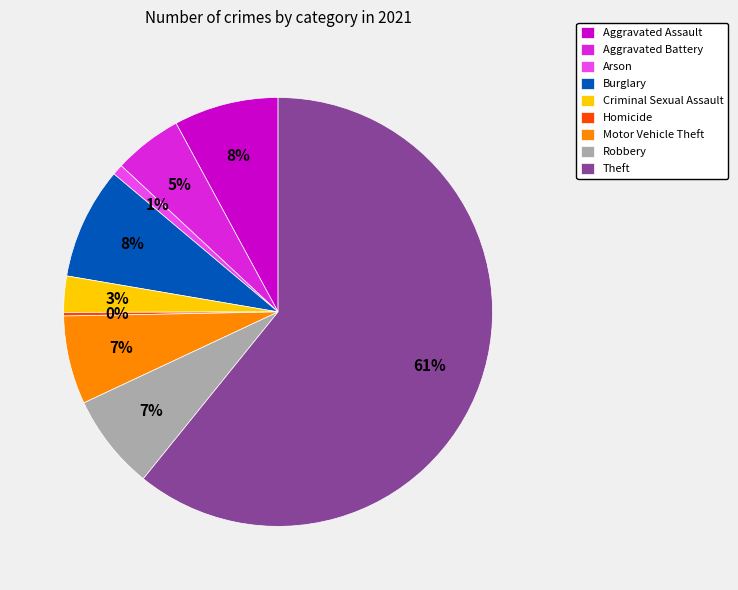

Is Criminal Sexual Assault the majority of the pie?

No